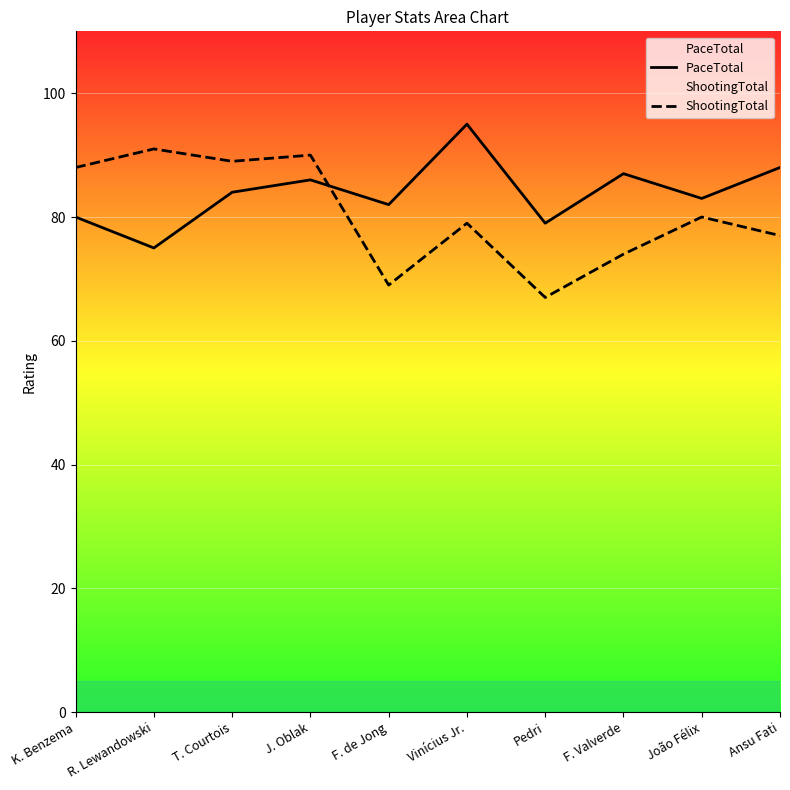

At which category does PaceTotal reach its first local peak?

J. Oblak